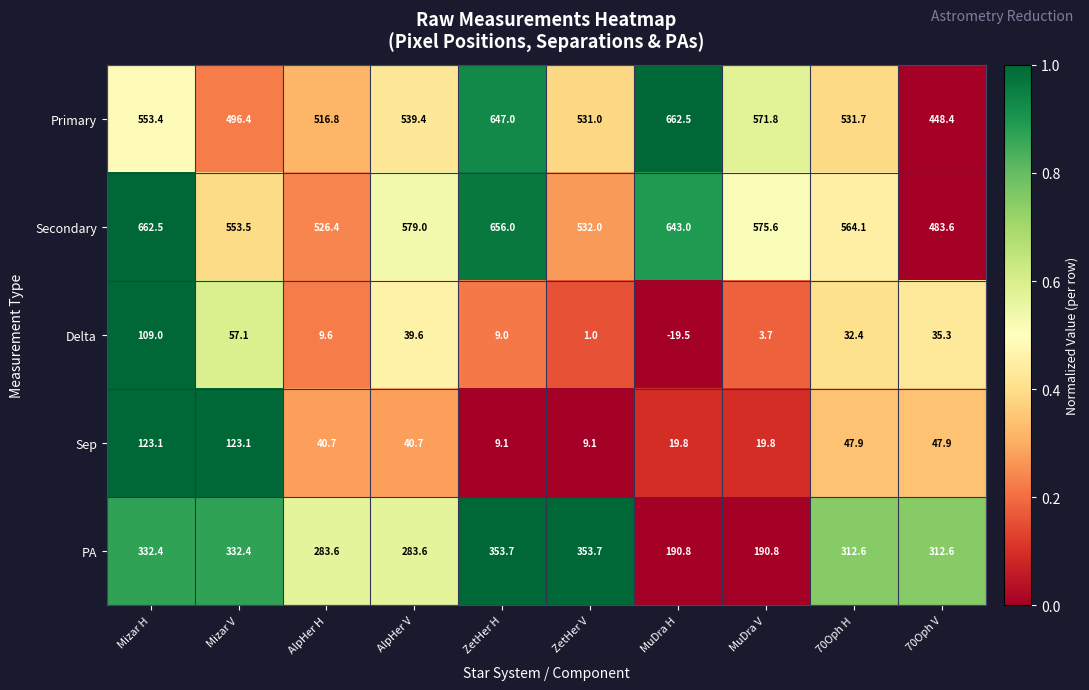

The Secondary series shows 764.0 at MuDra V. True or false?

False